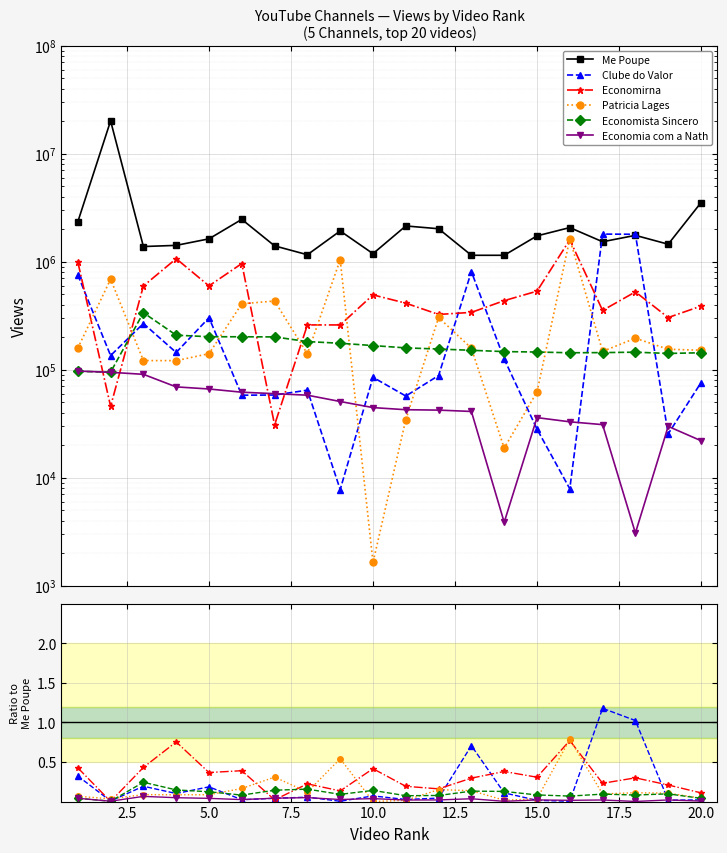

What is the total value across all series at 6?

4146640